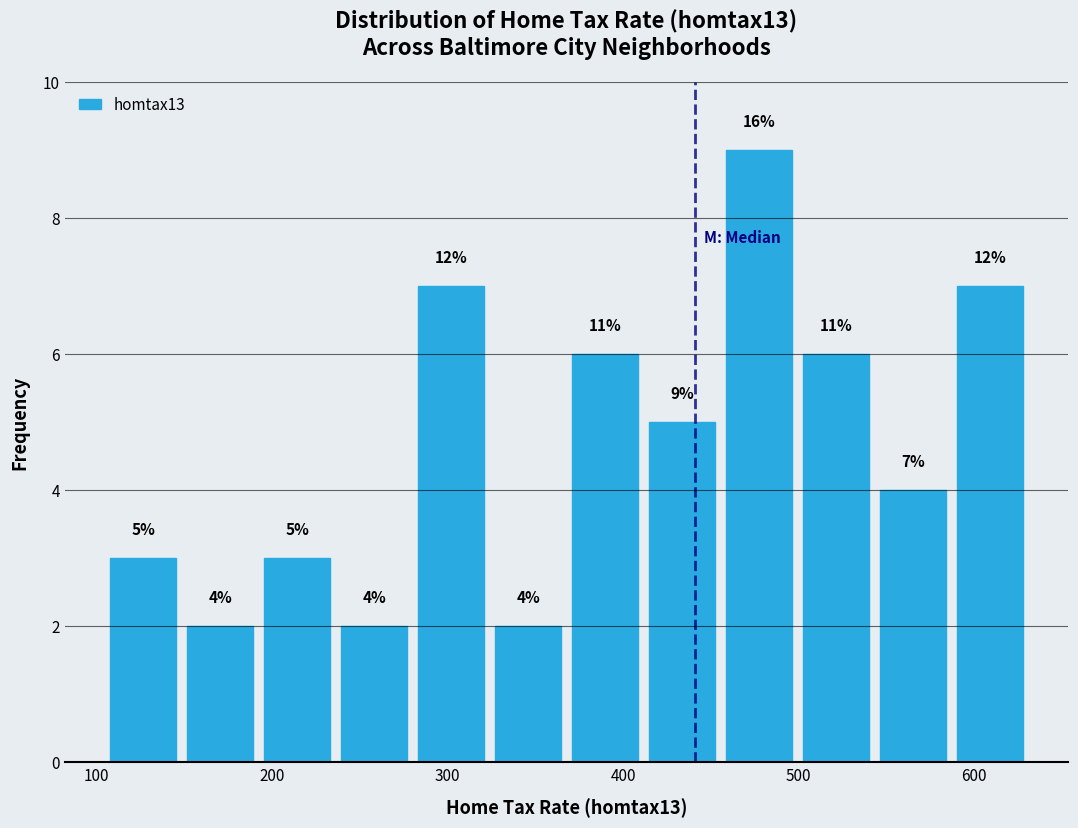

Over which range of the x-axis is the bar tallest?

460 to 500